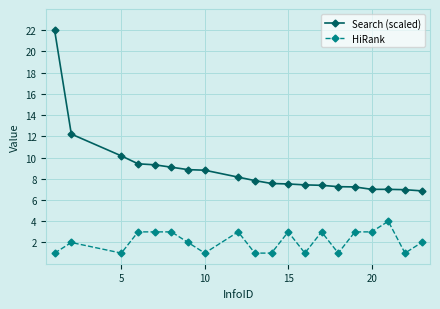

What is the value of the Search (scaled) point at the 8th from the left?

8.8